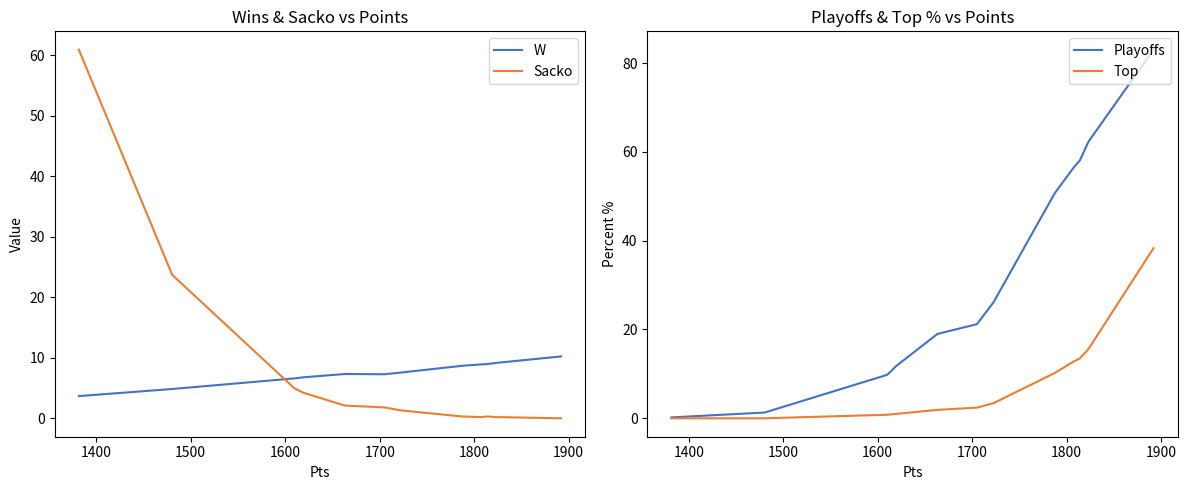

What is the highest value of the Top series?

38.3